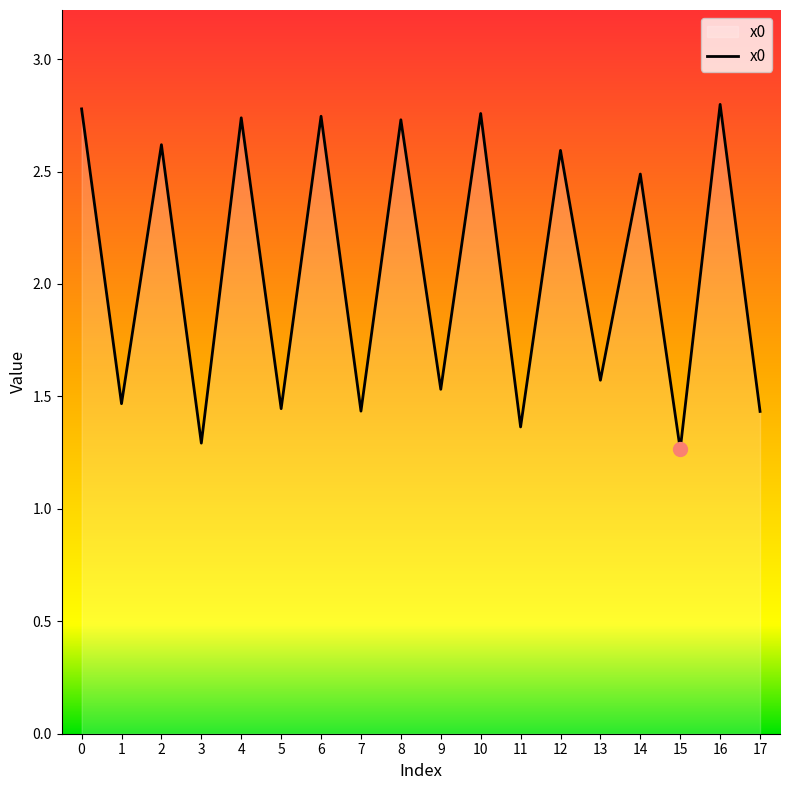

Does the chart have visible grid lines?

No